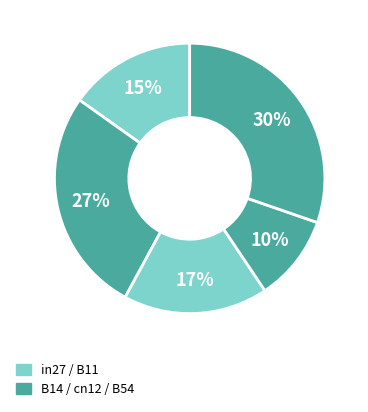

Count the number of slices in the pie.

5